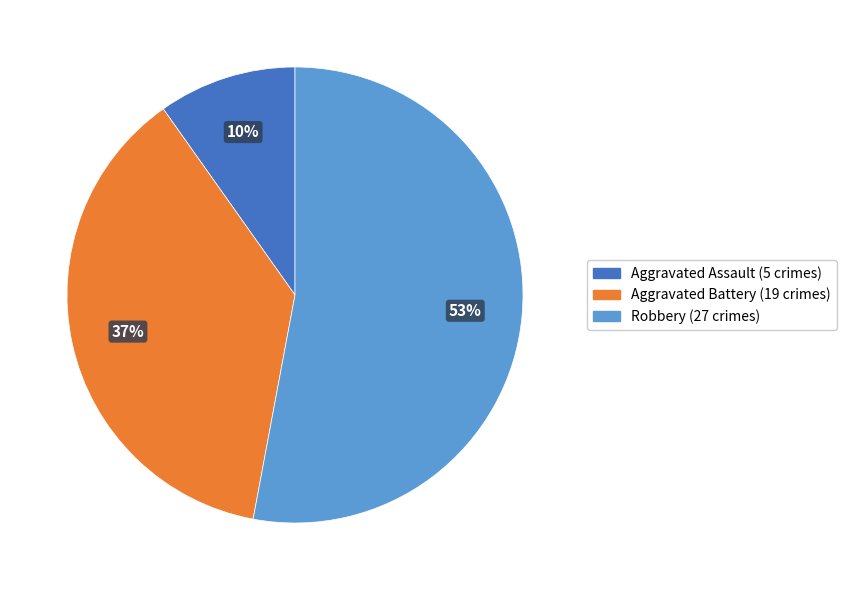

How many segments does this pie chart have?

3